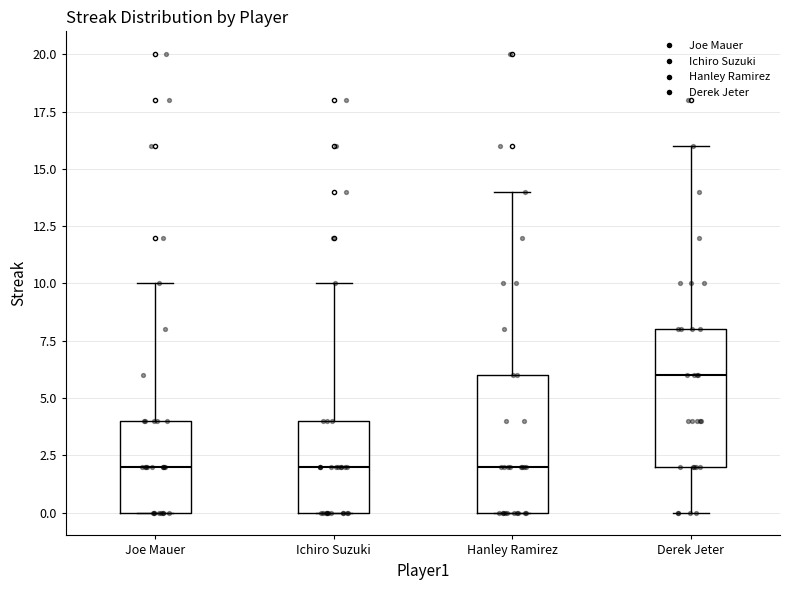

Where is the upper edge of the box for Ichiro Suzuki on the y-axis? The values are not printed on the chart, so give them approximately, as read against the axis.

4